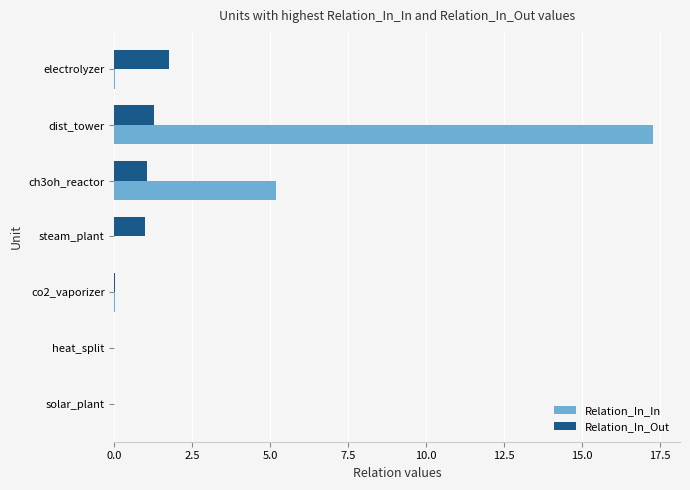

What are all the series names shown in the legend?

Relation_In_In, Relation_In_Out